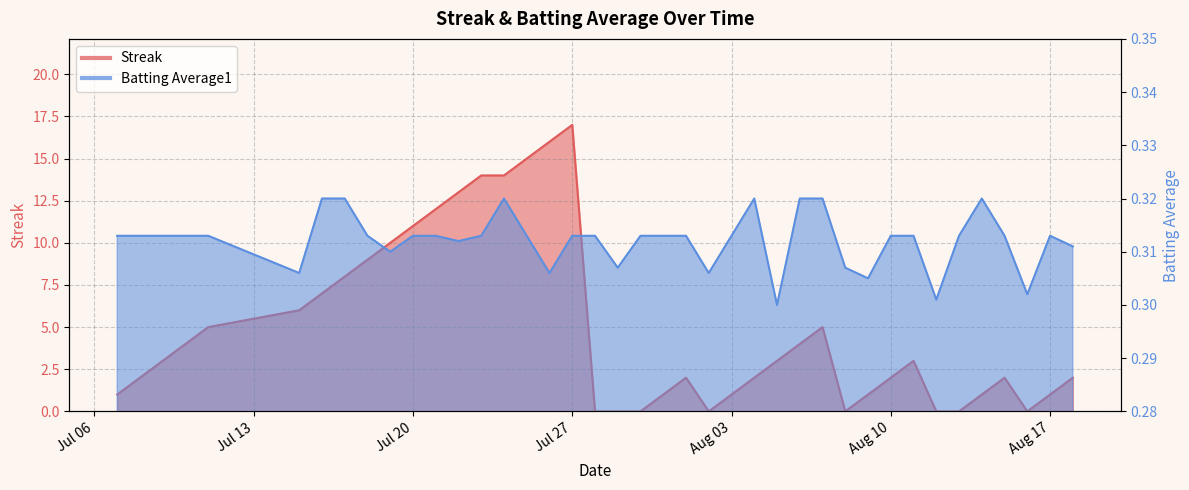

Between 2010-07-27 and 2010-07-09, which is larger?

2010-07-27